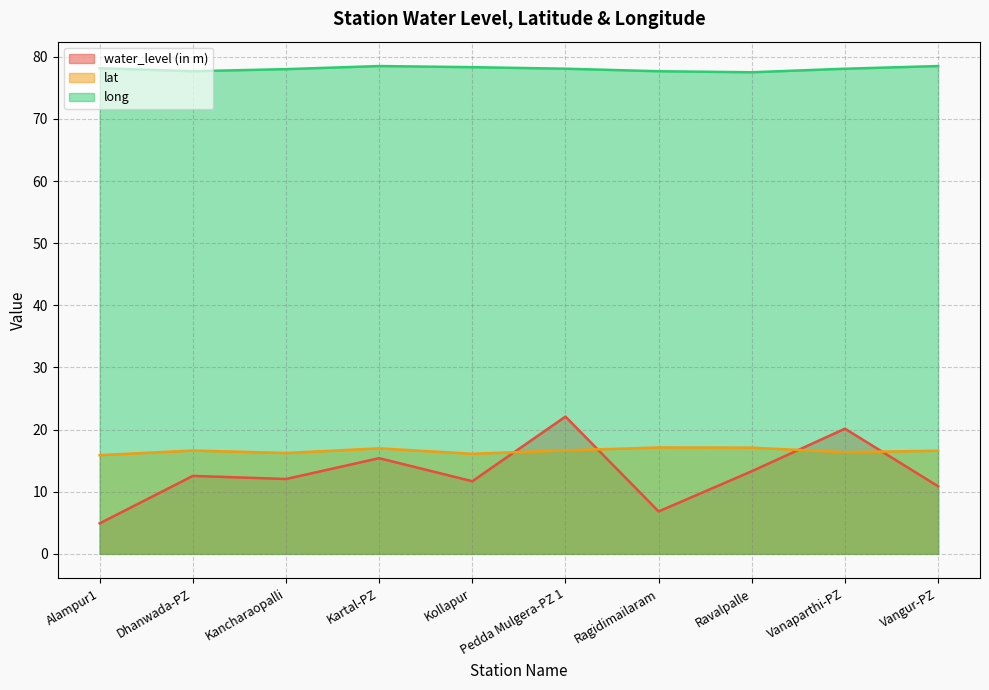

Reading left to right, extract all data points from this chart.

water_level (in m): 4.9	12.6	12.1	15.4	11.7	22.1	6.8	13.3	20.1	10.9
lat: 15.9	16.6	16.2	17.0	16.1	16.7	17.1	17.1	16.4	16.6
long: 78.2	77.7	78.0	78.5	78.3	78.1	77.7	77.5	78.1	78.5